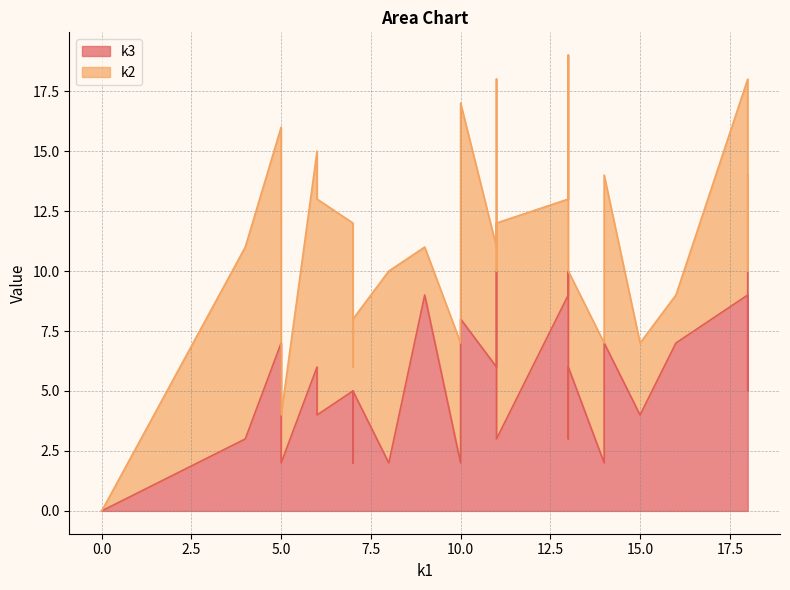

Which series ends up on top after the final intersection of k2 and k3?

k2